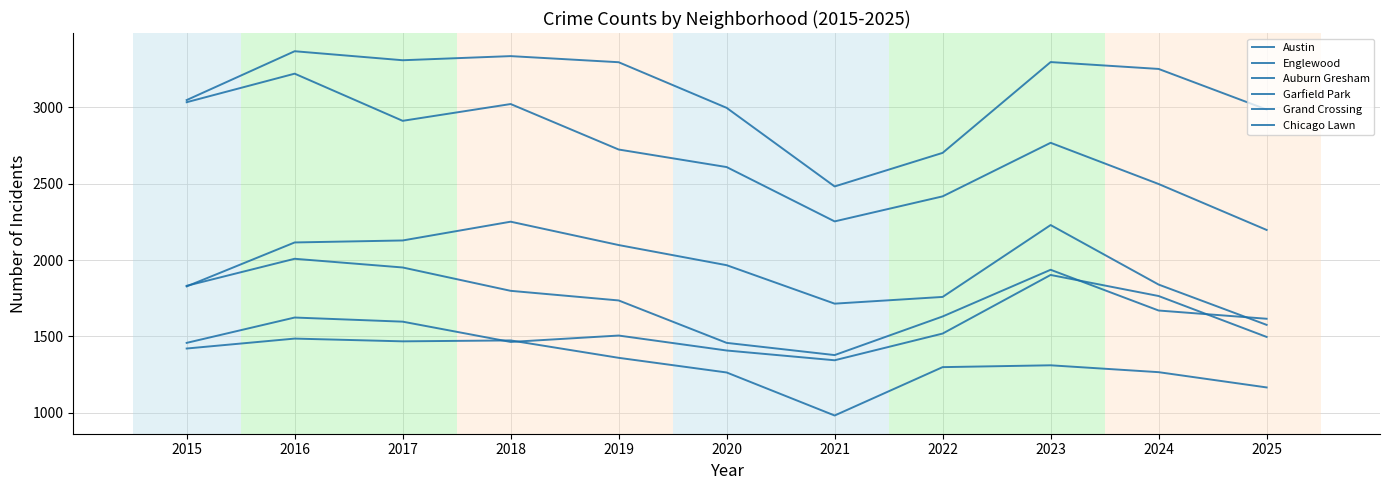

Does the chart display data point markers on the line(s)?

No